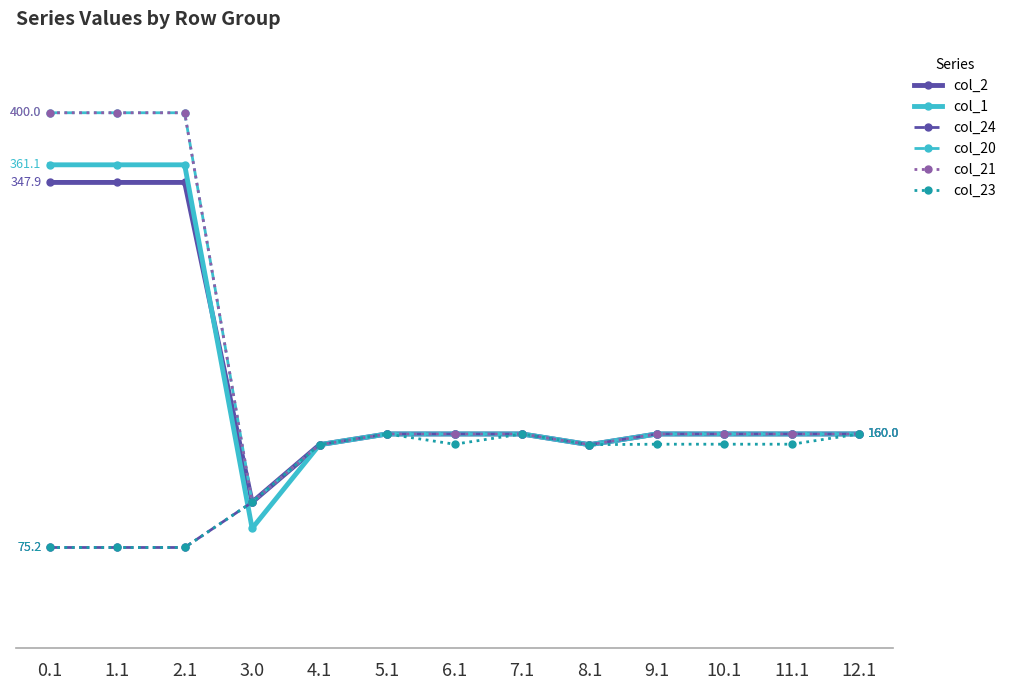

Where is the first local minimum for col_24?

8.1